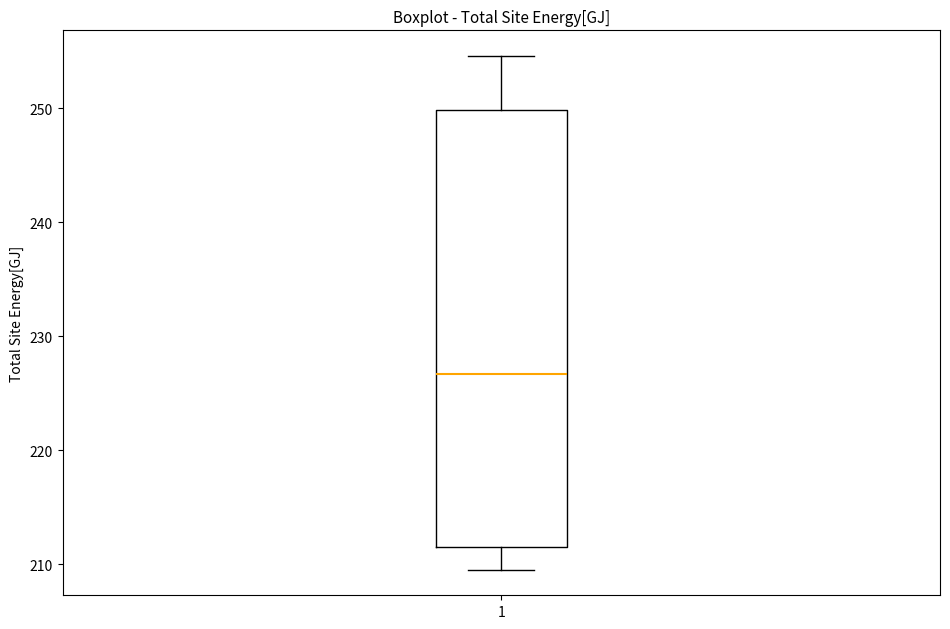

Where does the lower whisker of the box at x = 1 end on the y-axis? The values are not printed on the chart, so give them approximately, as read against the axis.

210